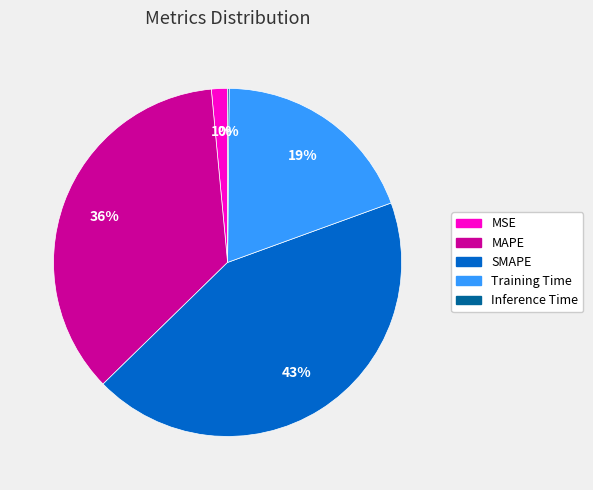

Is the sum of MAPE and SMAPE greater than half?

Yes